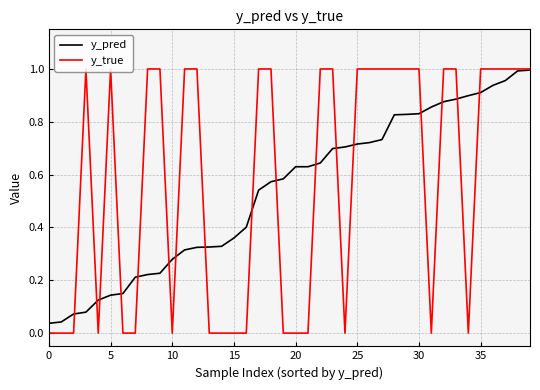

Which series has the largest total across all categories?

y_true